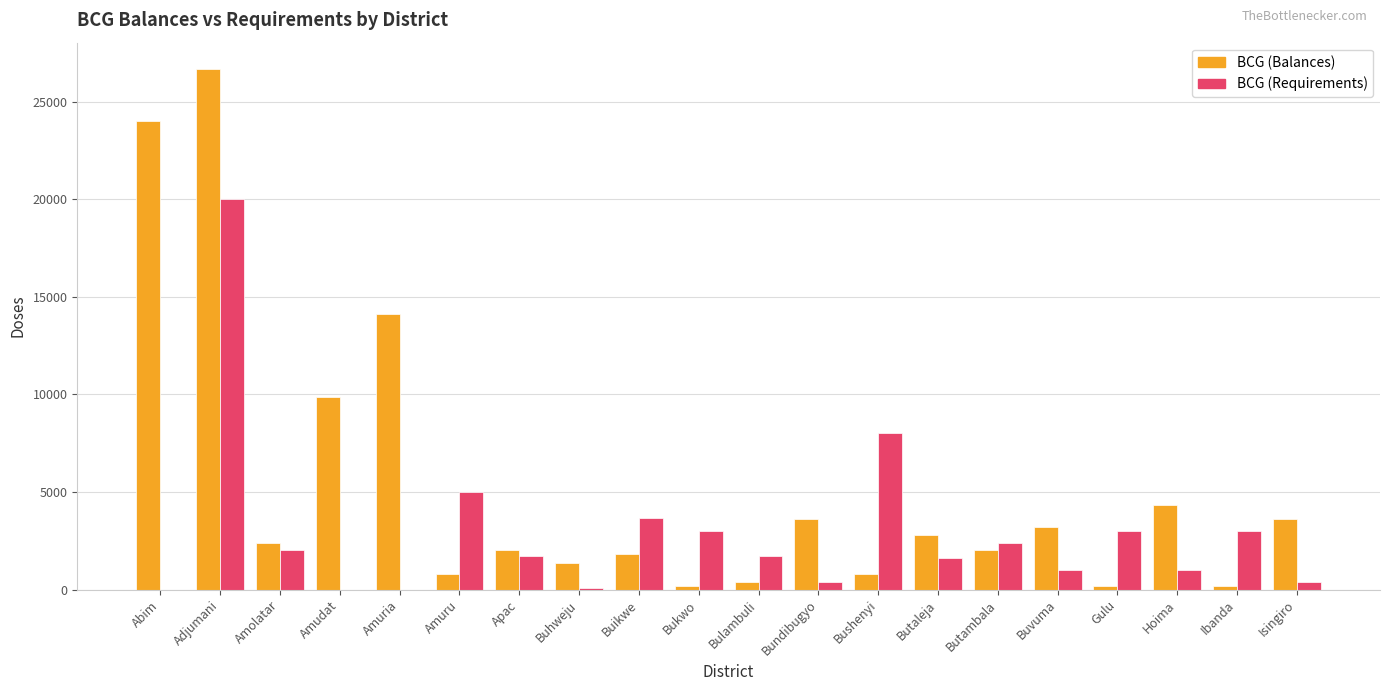

At which category is the sum across all series the highest?

Adjumani